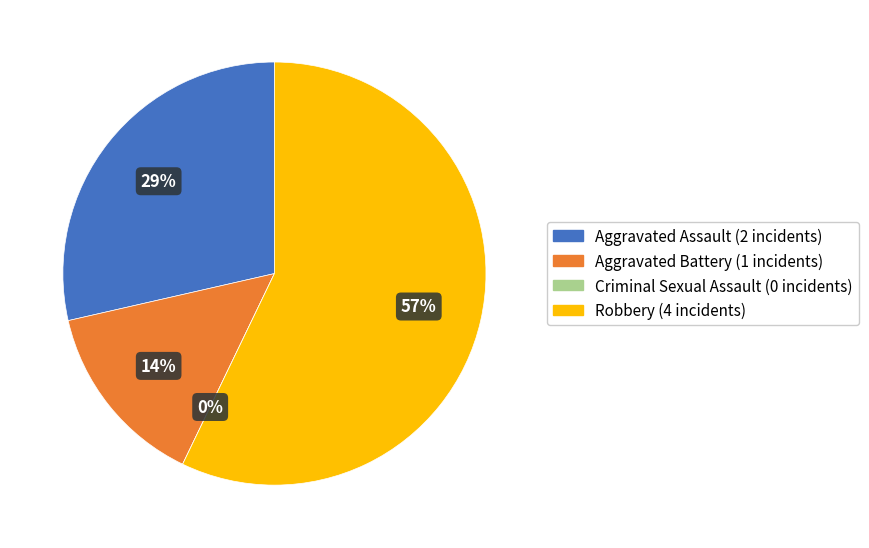

Does Aggravated Battery account for over 50% of the chart?

No